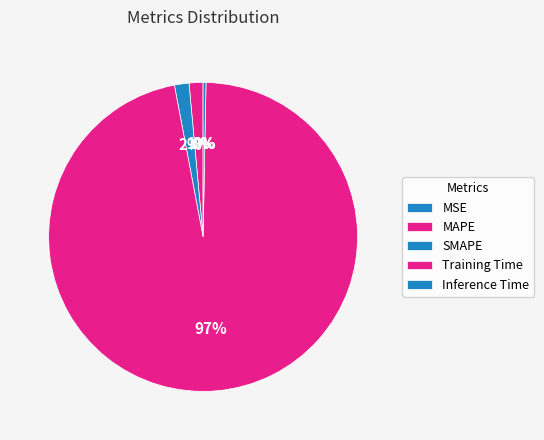

Which has a higher value, SMAPE or MSE?

SMAPE